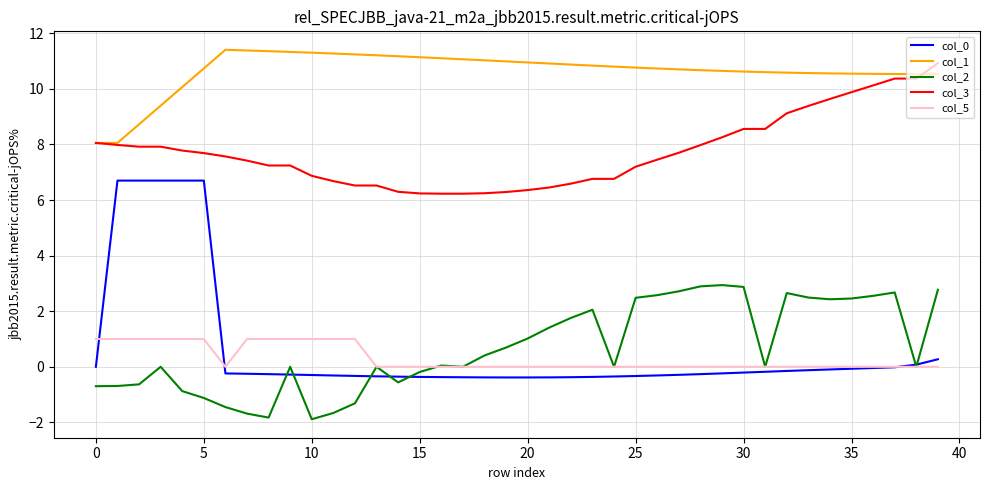

What is the difference between the maximum and minimum values in the col_1 series?

3.4